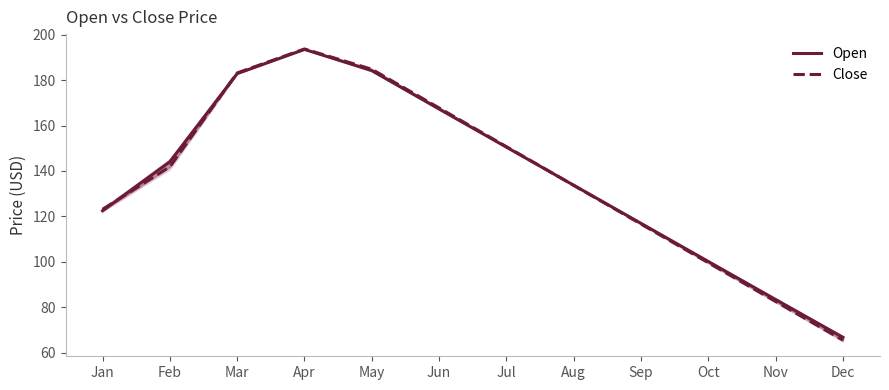

Reading left to right, what are all the values shown in this chart?

Open: Jan=122.5	Feb=144.1	Mar=182.9	Apr=193.5	May=184.2	Jun=167.3	Jul=150.5	Aug=133.7	Sep=116.9	Oct=100.2	Nov=83.4	Dec=66.8
Close: Jan=123.2	Feb=141.9	Mar=183.1	Apr=193.7	May=184.8	Jun=167.7	Jul=150.7	Aug=133.7	Sep=116.6	Oct=99.6	Nov=82.6	Dec=65.5